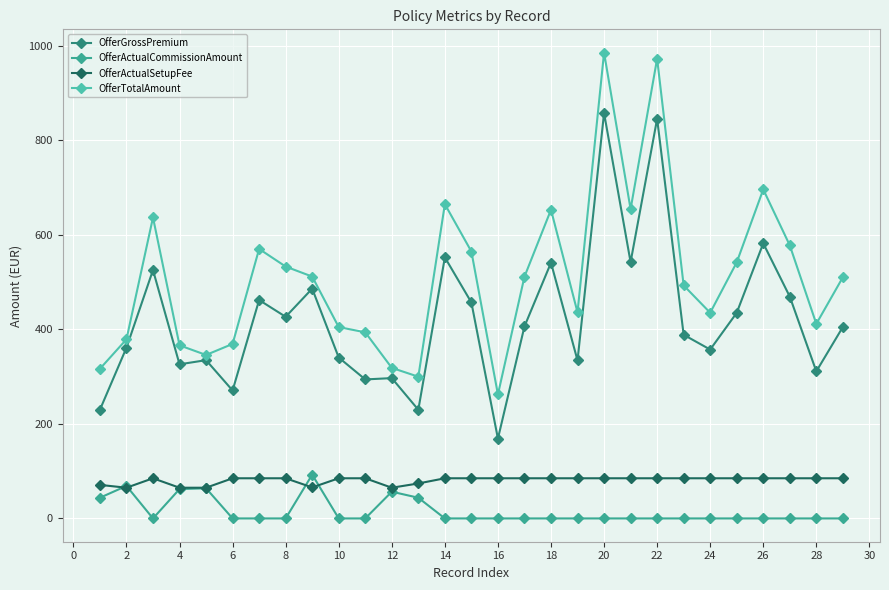

What is the highest value of the OfferActualCommissionAmount series?

92.6